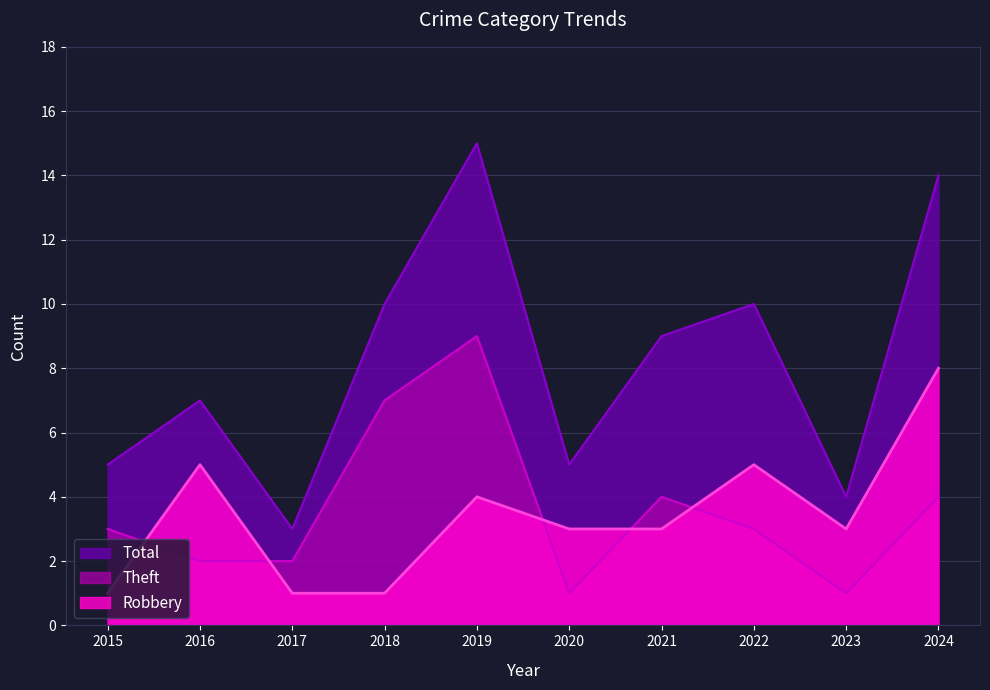

True or false: Theft has a value of 2 at 2016.

True